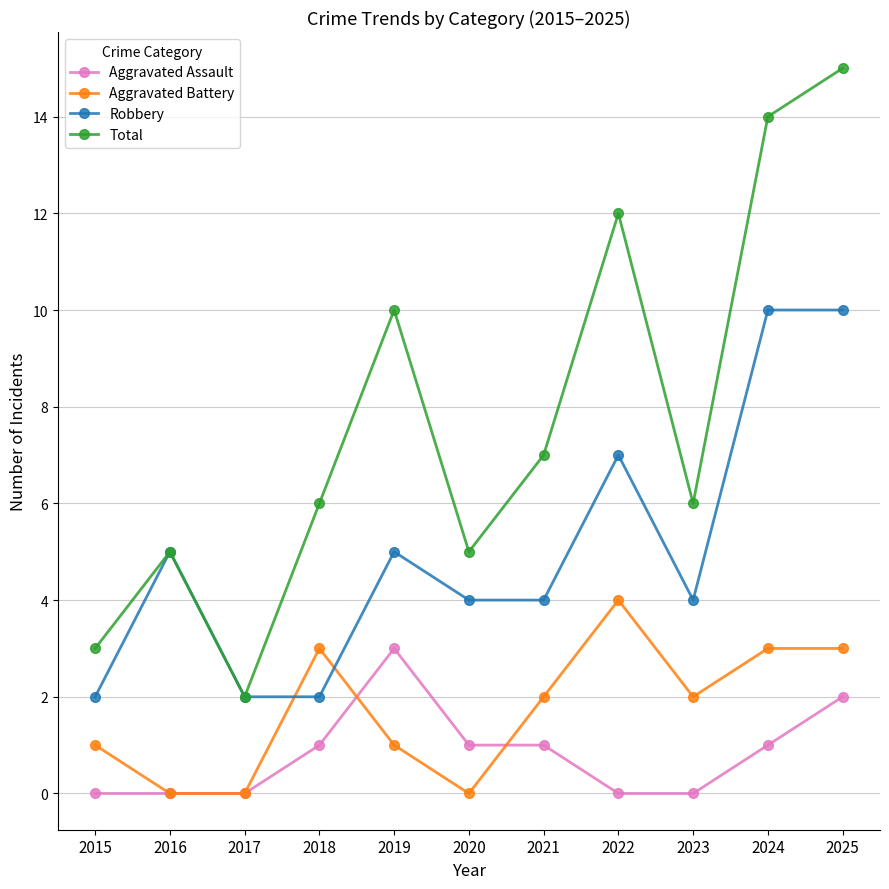

What is the value of the Total point at the 1st from the left?

3